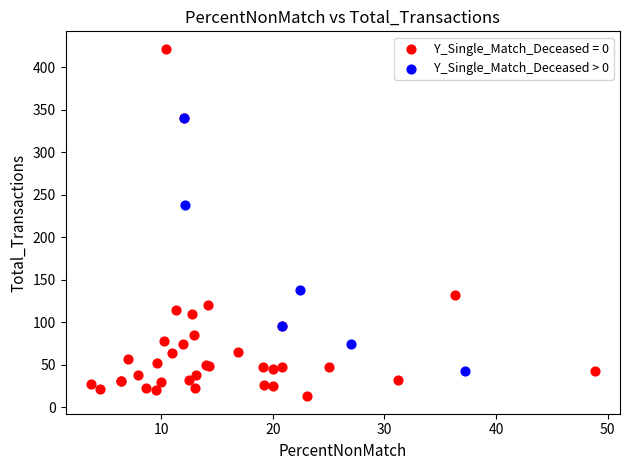

Which series contains the highest Y value?

Y_Single_Match_Deceased = 0